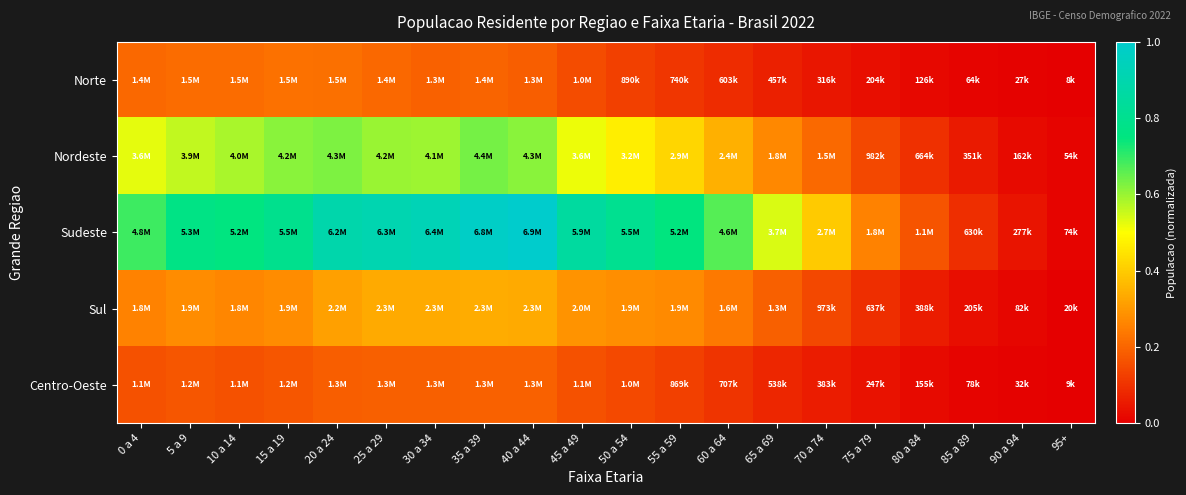

Which has a higher value, 75 a 79 or 60 a 64?

60 a 64